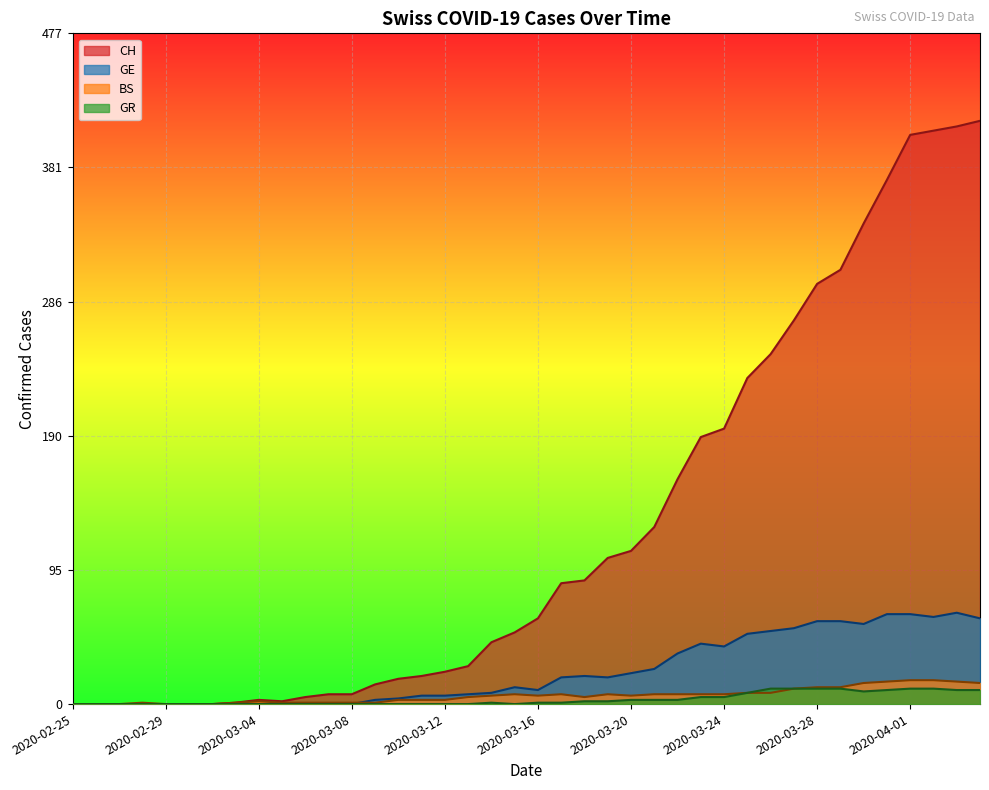

At which category does GR reach its first local valley?

2020-03-15